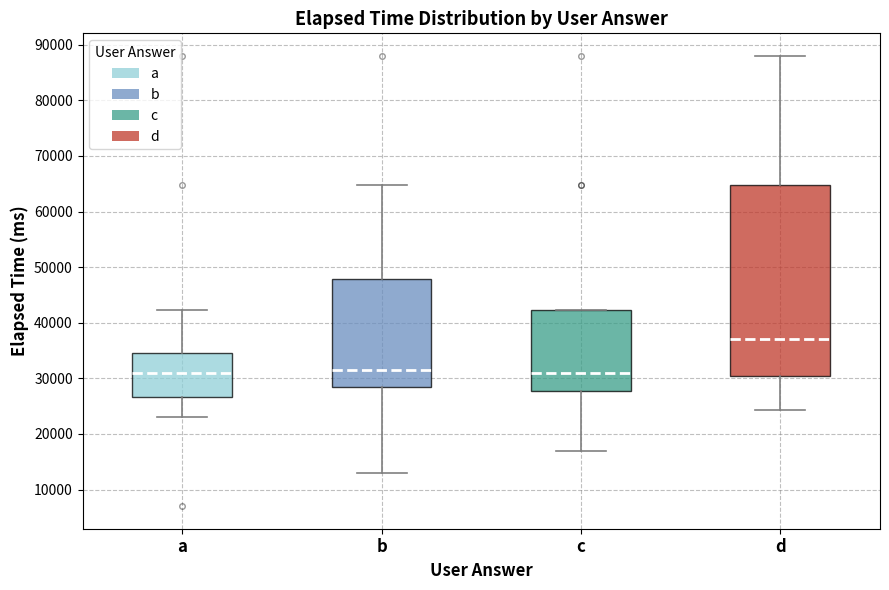

Reading left to right, read every box against the y-axis: the position of its median line, the range the box covers, and the ends of its whiskers. The values are not printed on the chart, so give them approximately, as read against the axis.

a: median 31000, box 27000 to 35000, whiskers 23000 to 42000
b: median 32000, box 29000 to 48000, whiskers 13000 to 65000
c: median 31000, box 28000 to 42000, whiskers 17000 to 42000
d: median 37000, box 31000 to 65000, whiskers 24000 to 88000